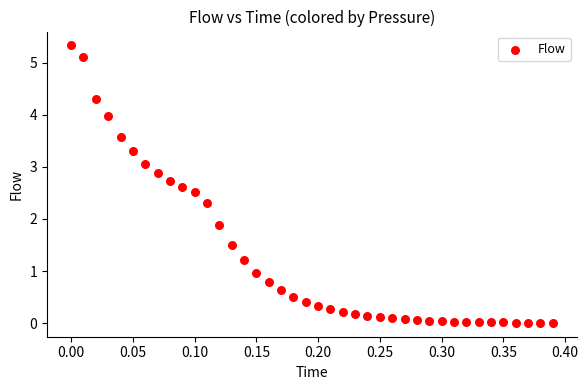

What Y value in the scatter plot is closest to 2?

1.9